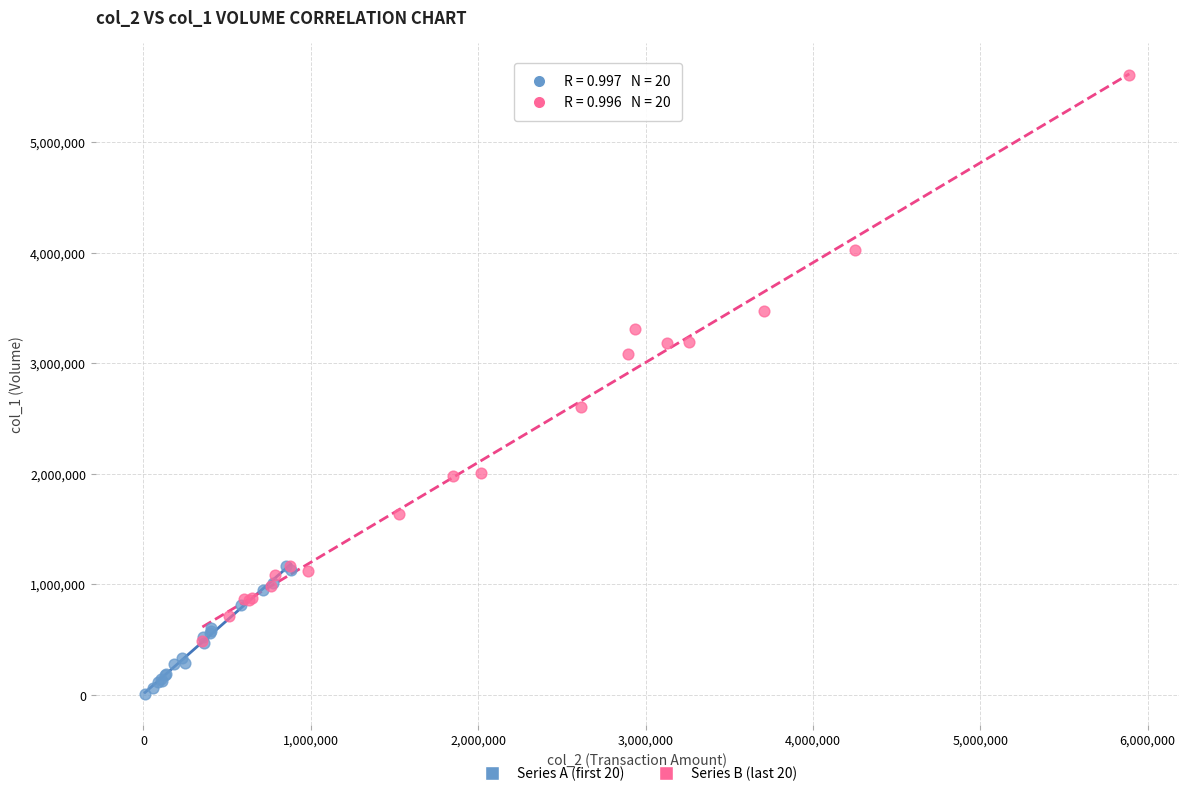

Which series contains the highest Y value?

Series B (last 20)